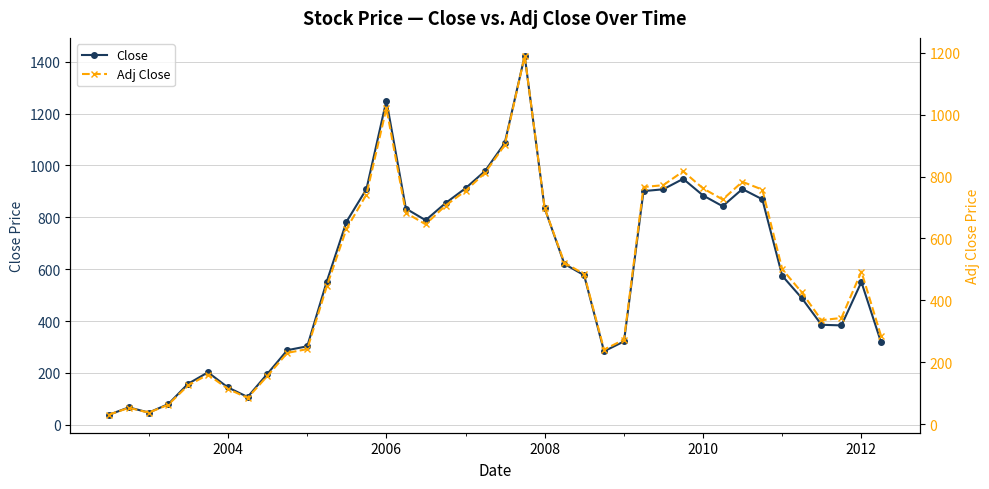

True or false: Close and Adj Close cross at least once.

False